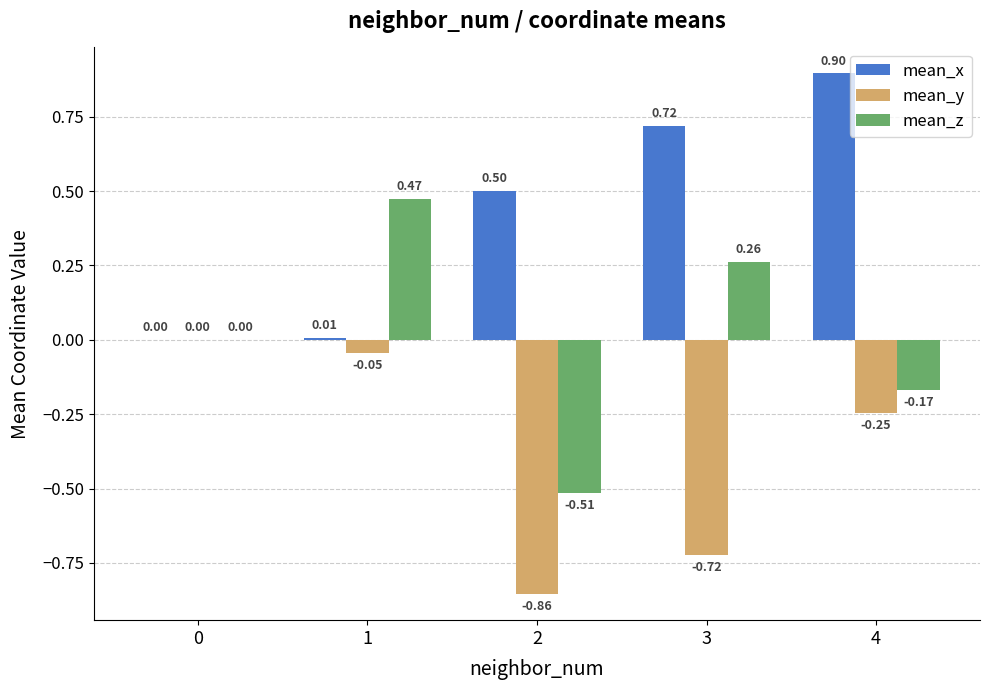

Between 0 and 1, which series saw the biggest shift?

mean_z